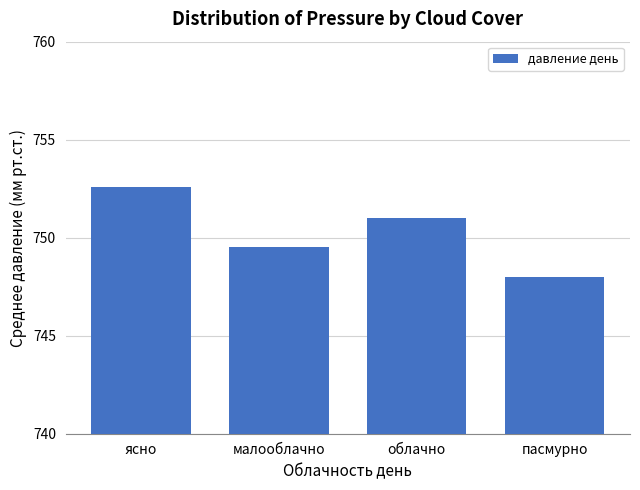

What is the label of the 2nd bar from the left?

малооблачно